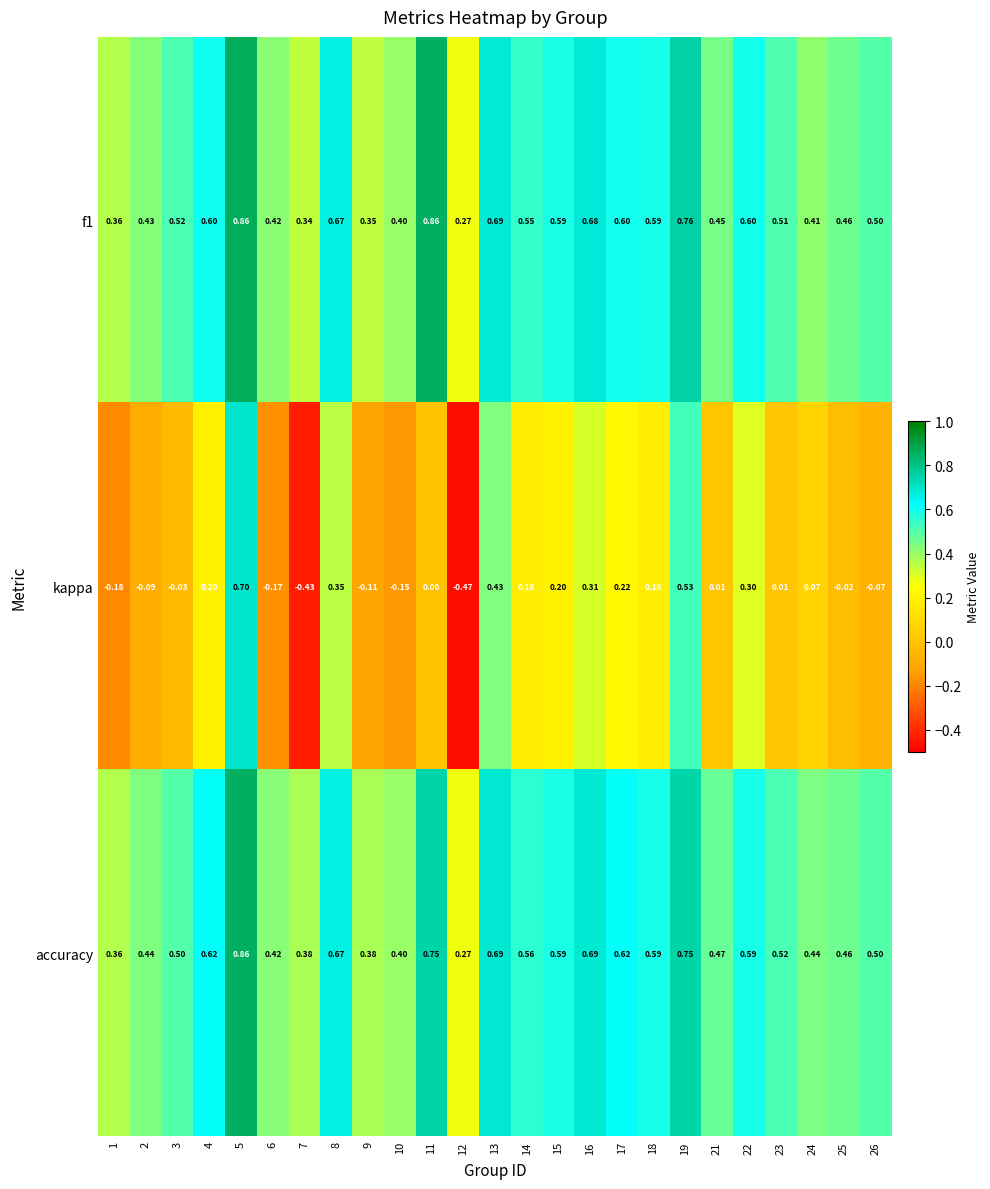

Count the number of categories in the chart.

25